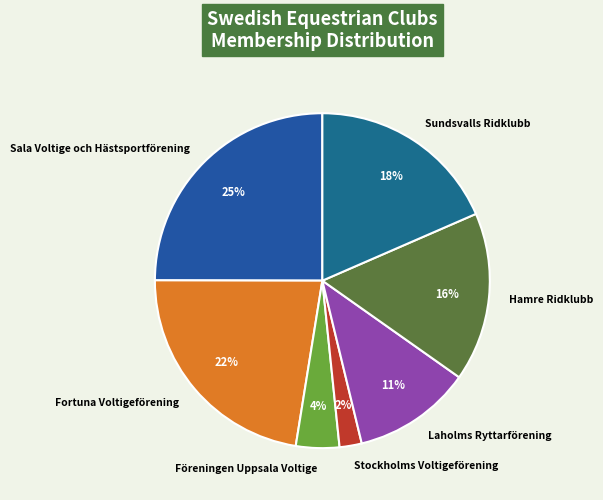

Does Sala Voltige och Hästsportförening account for over 50% of the chart?

No